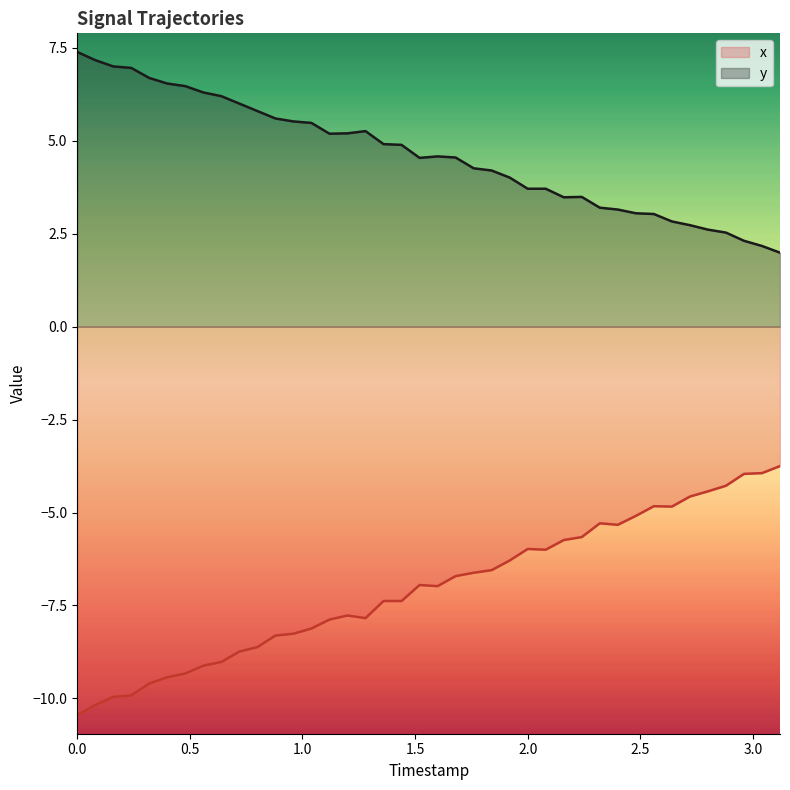

In x, how many points are lower than both neighbors (excluding endpoints)?

5